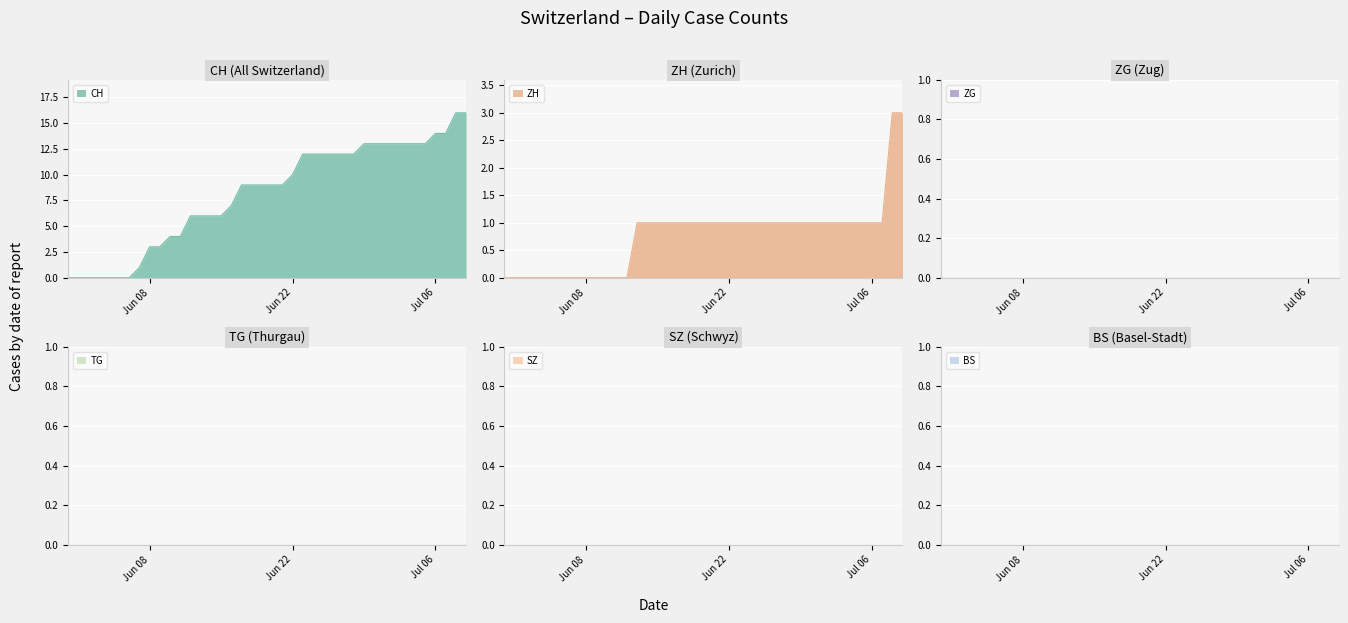

Reading left to right, transcribe all the data shown in this chart.

CH: 2020-05-31=0	2020-06-01=0	2020-06-02=0	2020-06-03=0	2020-06-04=0	2020-06-05=0	2020-06-06=0	2020-06-07=1	2020-06-08=3	2020-06-09=3	2020-06-10=4	2020-06-11=4	2020-06-12=6	2020-06-13=6	2020-06-14=6	2020-06-15=6	2020-06-16=7	2020-06-17=9	2020-06-18=9	2020-06-19=9	2020-06-20=9	2020-06-21=9	2020-06-22=10	2020-06-23=12	2020-06-24=12	2020-06-25=12	2020-06-26=12	2020-06-27=12	2020-06-28=12	2020-06-29=13	2020-06-30=13	2020-07-01=13	2020-07-02=13	2020-07-03=13	2020-07-04=13	2020-07-05=13	2020-07-06=14	2020-07-07=14	2020-07-08=16	2020-07-09=16
BS: 2020-05-31=0	2020-06-01=0	2020-06-02=0	2020-06-03=0	2020-06-04=0	2020-06-05=0	2020-06-06=0	2020-06-07=0	2020-06-08=0	2020-06-09=0	2020-06-10=0	2020-06-11=0	2020-06-12=0	2020-06-13=0	2020-06-14=0	2020-06-15=0	2020-06-16=0	2020-06-17=0	2020-06-18=0	2020-06-19=0	2020-06-20=0	2020-06-21=0	2020-06-22=0	2020-06-23=0	2020-06-24=0	2020-06-25=0	2020-06-26=0	2020-06-27=0	2020-06-28=0	2020-06-29=0	2020-06-30=0	2020-07-01=0	2020-07-02=0	2020-07-03=0	2020-07-04=0	2020-07-05=0	2020-07-06=0	2020-07-07=0	2020-07-08=0	2020-07-09=0
SZ: 2020-05-31=0	2020-06-01=0	2020-06-02=0	2020-06-03=0	2020-06-04=0	2020-06-05=0	2020-06-06=0	2020-06-07=0	2020-06-08=0	2020-06-09=0	2020-06-10=0	2020-06-11=0	2020-06-12=0	2020-06-13=0	2020-06-14=0	2020-06-15=0	2020-06-16=0	2020-06-17=0	2020-06-18=0	2020-06-19=0	2020-06-20=0	2020-06-21=0	2020-06-22=0	2020-06-23=0	2020-06-24=0	2020-06-25=0	2020-06-26=0	2020-06-27=0	2020-06-28=0	2020-06-29=0	2020-06-30=0	2020-07-01=0	2020-07-02=0	2020-07-03=0	2020-07-04=0	2020-07-05=0	2020-07-06=0	2020-07-07=0	2020-07-08=0	2020-07-09=0
TG: 2020-05-31=0	2020-06-01=0	2020-06-02=0	2020-06-03=0	2020-06-04=0	2020-06-05=0	2020-06-06=0	2020-06-07=0	2020-06-08=0	2020-06-09=0	2020-06-10=0	2020-06-11=0	2020-06-12=0	2020-06-13=0	2020-06-14=0	2020-06-15=0	2020-06-16=0	2020-06-17=0	2020-06-18=0	2020-06-19=0	2020-06-20=0	2020-06-21=0	2020-06-22=0	2020-06-23=0	2020-06-24=0	2020-06-25=0	2020-06-26=0	2020-06-27=0	2020-06-28=0	2020-06-29=0	2020-06-30=0	2020-07-01=0	2020-07-02=0	2020-07-03=0	2020-07-04=0	2020-07-05=0	2020-07-06=0	2020-07-07=0	2020-07-08=0	2020-07-09=0
ZG: 2020-05-31=0	2020-06-01=0	2020-06-02=0	2020-06-03=0	2020-06-04=0	2020-06-05=0	2020-06-06=0	2020-06-07=0	2020-06-08=0	2020-06-09=0	2020-06-10=0	2020-06-11=0	2020-06-12=0	2020-06-13=0	2020-06-14=0	2020-06-15=0	2020-06-16=0	2020-06-17=0	2020-06-18=0	2020-06-19=0	2020-06-20=0	2020-06-21=0	2020-06-22=0	2020-06-23=0	2020-06-24=0	2020-06-25=0	2020-06-26=0	2020-06-27=0	2020-06-28=0	2020-06-29=0	2020-06-30=0	2020-07-01=0	2020-07-02=0	2020-07-03=0	2020-07-04=0	2020-07-05=0	2020-07-06=0	2020-07-07=0	2020-07-08=0	2020-07-09=0
ZH: 2020-05-31=0	2020-06-01=0	2020-06-02=0	2020-06-03=0	2020-06-04=0	2020-06-05=0	2020-06-06=0	2020-06-07=0	2020-06-08=0	2020-06-09=0	2020-06-10=0	2020-06-11=0	2020-06-12=0	2020-06-13=1	2020-06-14=1	2020-06-15=1	2020-06-16=1	2020-06-17=1	2020-06-18=1	2020-06-19=1	2020-06-20=1	2020-06-21=1	2020-06-22=1	2020-06-23=1	2020-06-24=1	2020-06-25=1	2020-06-26=1	2020-06-27=1	2020-06-28=1	2020-06-29=1	2020-06-30=1	2020-07-01=1	2020-07-02=1	2020-07-03=1	2020-07-04=1	2020-07-05=1	2020-07-06=1	2020-07-07=1	2020-07-08=3	2020-07-09=3